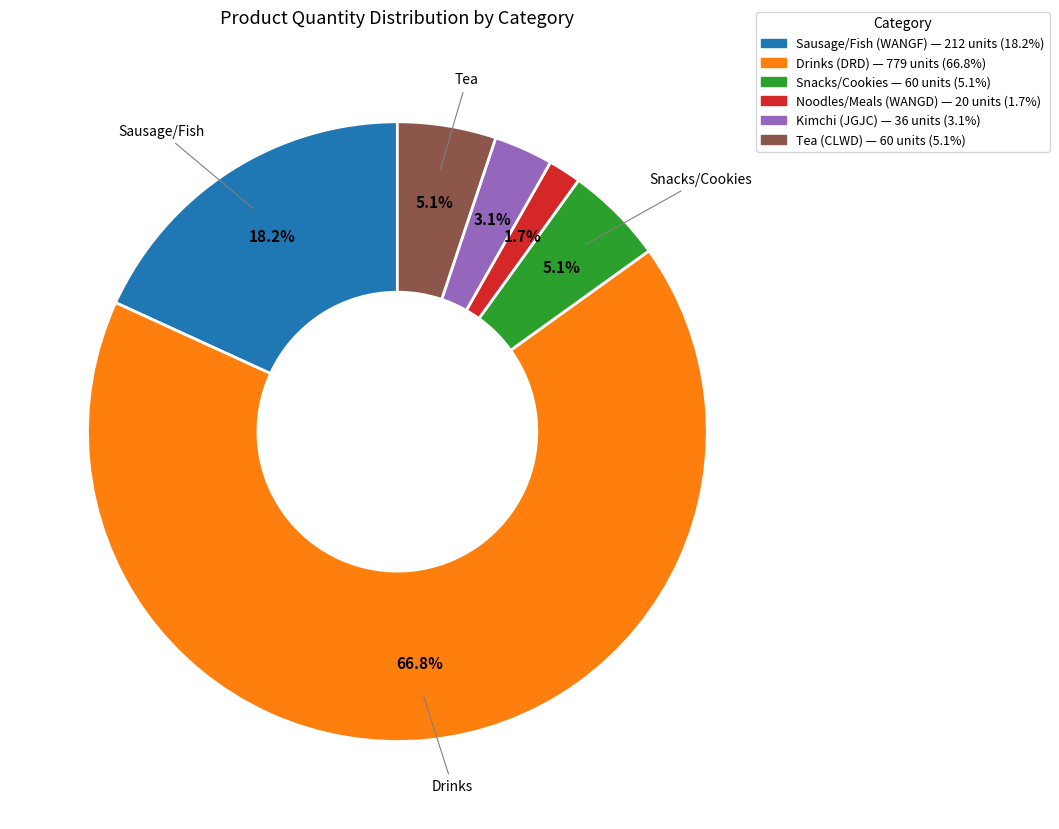

Count the number of slices in the pie.

6